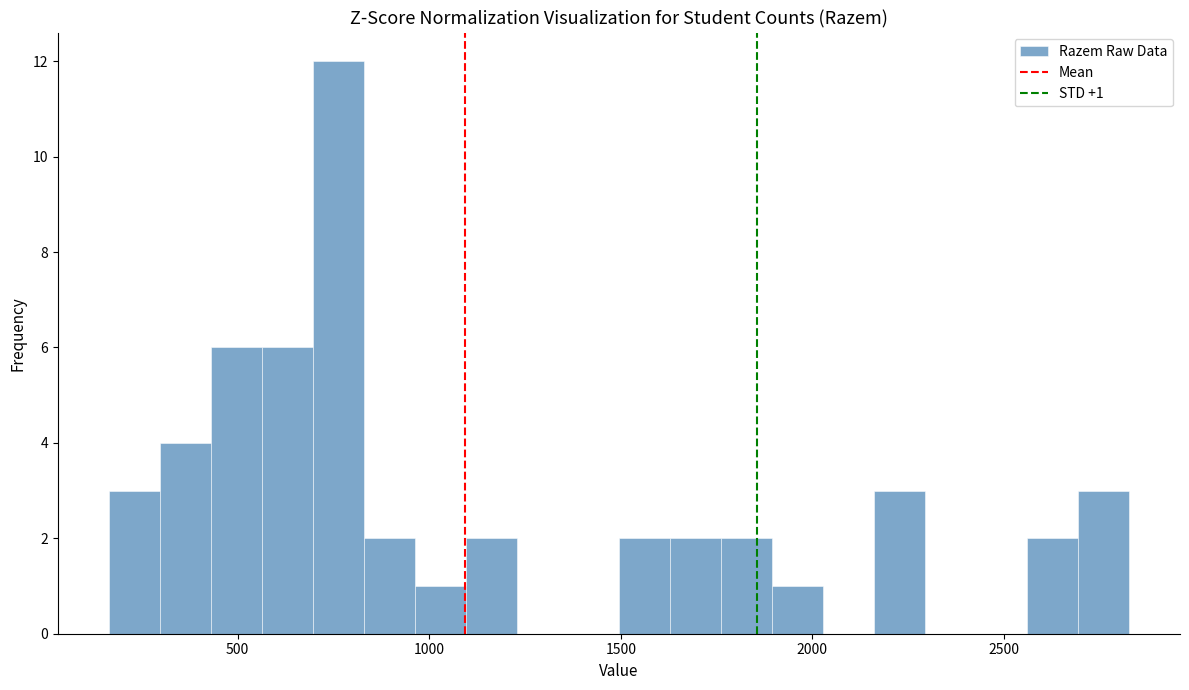

Around what value on the x-axis is the tallest bar? Give the approximate position of its centre, as read against the axis.

750